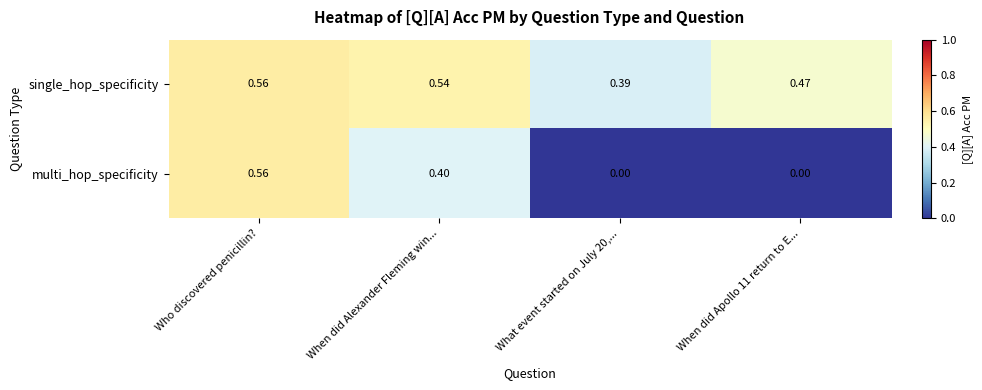

Which series changed the most between When did Alexander Fleming win... and What event started on July 20,...?

multi_hop_specificity